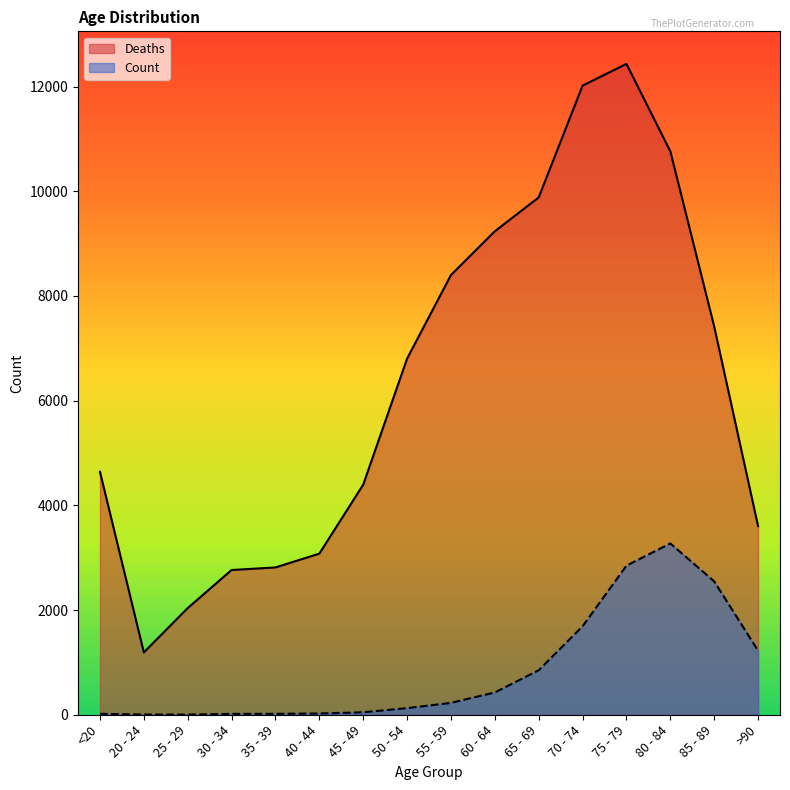

True or false: Deaths and Count intersect in this chart.

False